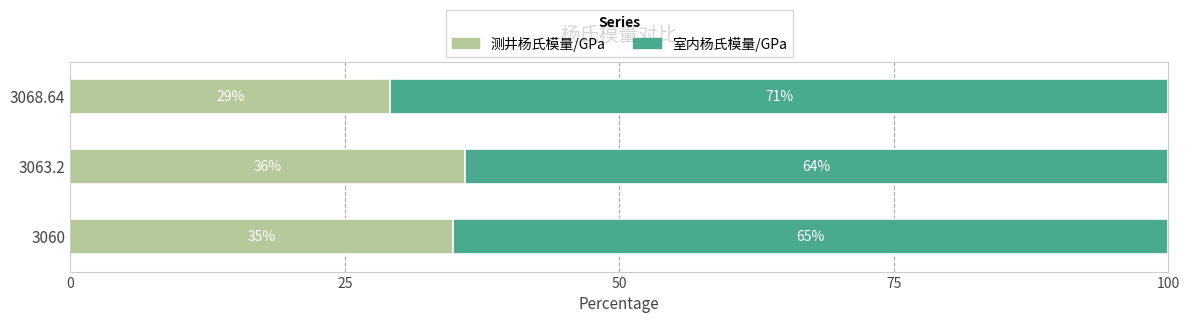

Where is 测井杨氏模量/GPa nearest to the value 32?

3060